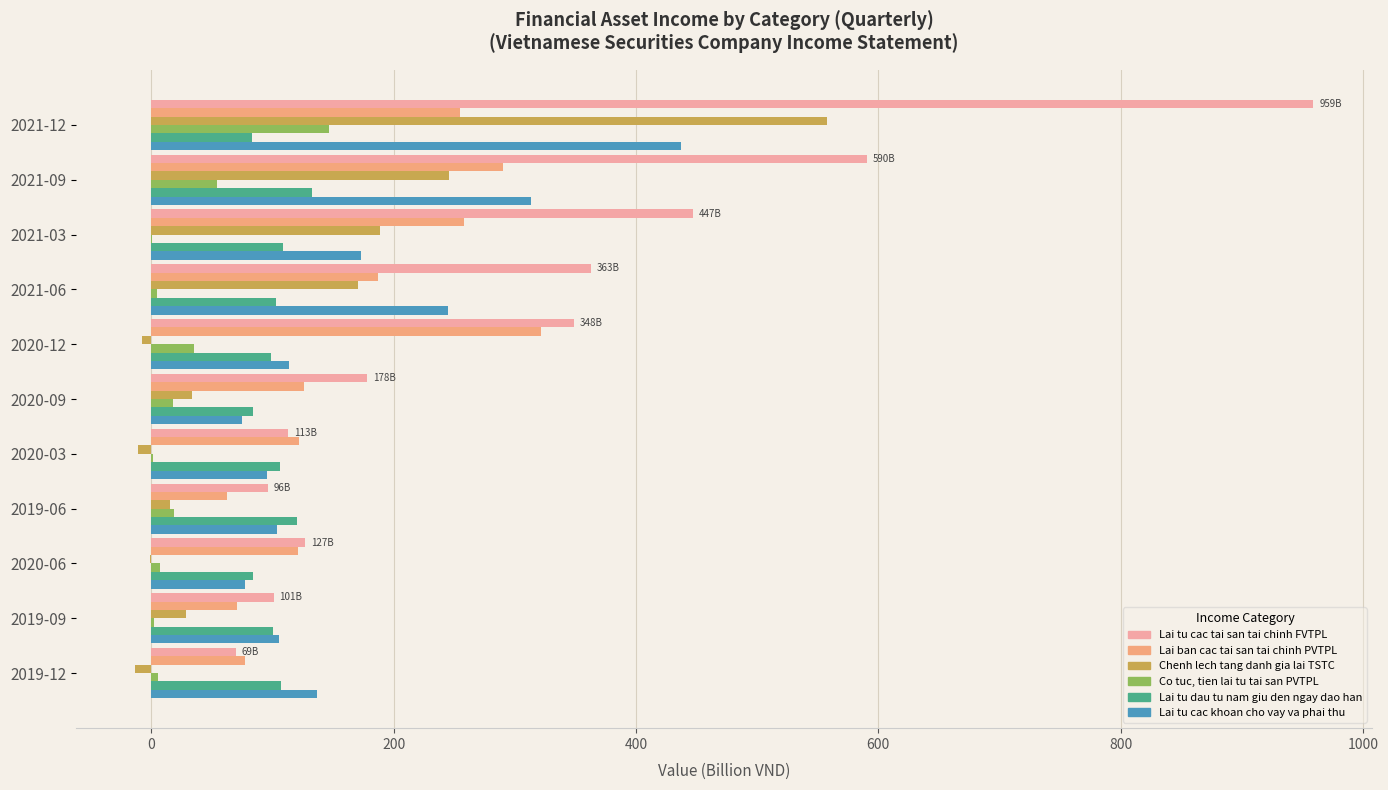

Which series has the largest total across all categories?

Lai tu cac tai san tai chinh FVTPL